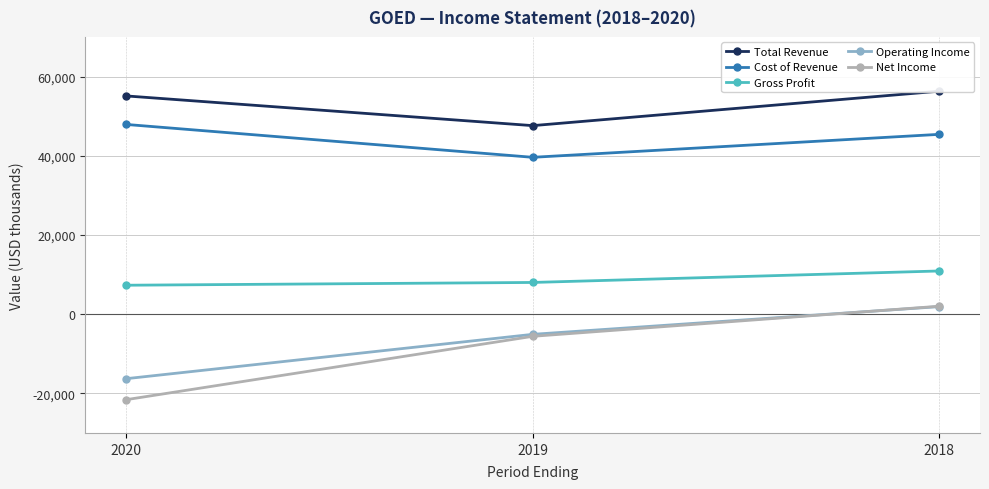

Where does the Total Revenue series first go above 55100?

2018